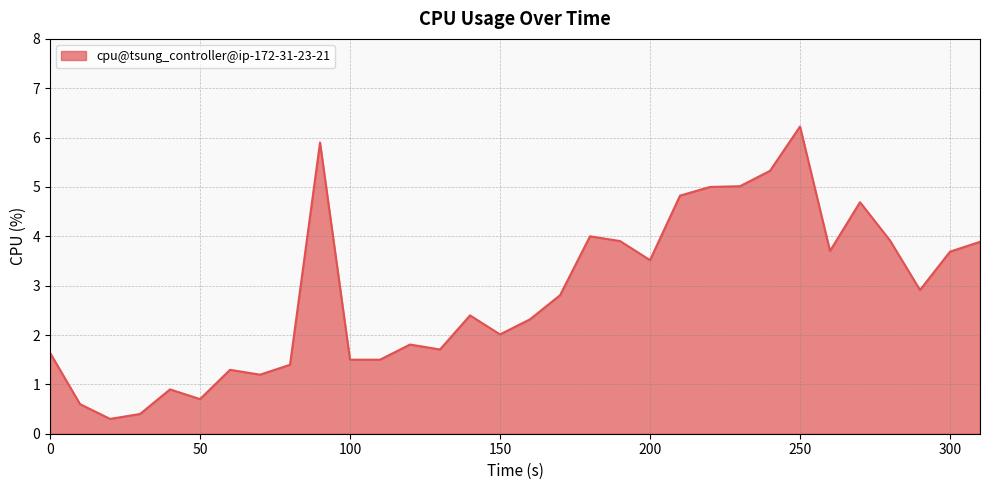

What is the sum of all values?

91.0